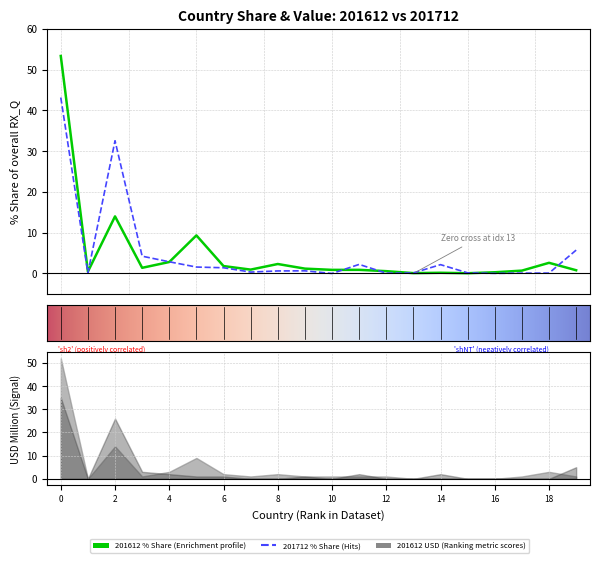

What is the lowest value of the 201612_% Share series?

0.1